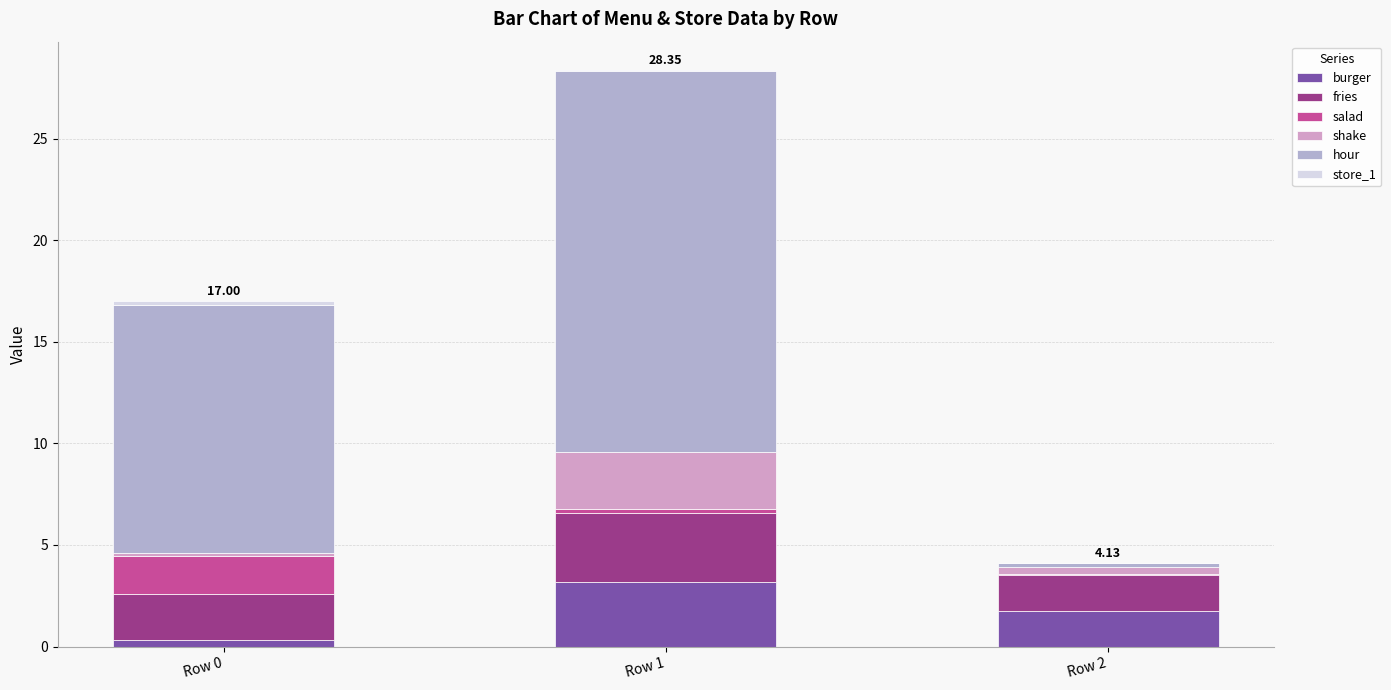

At which category is the sum across all series the highest?

Row 1